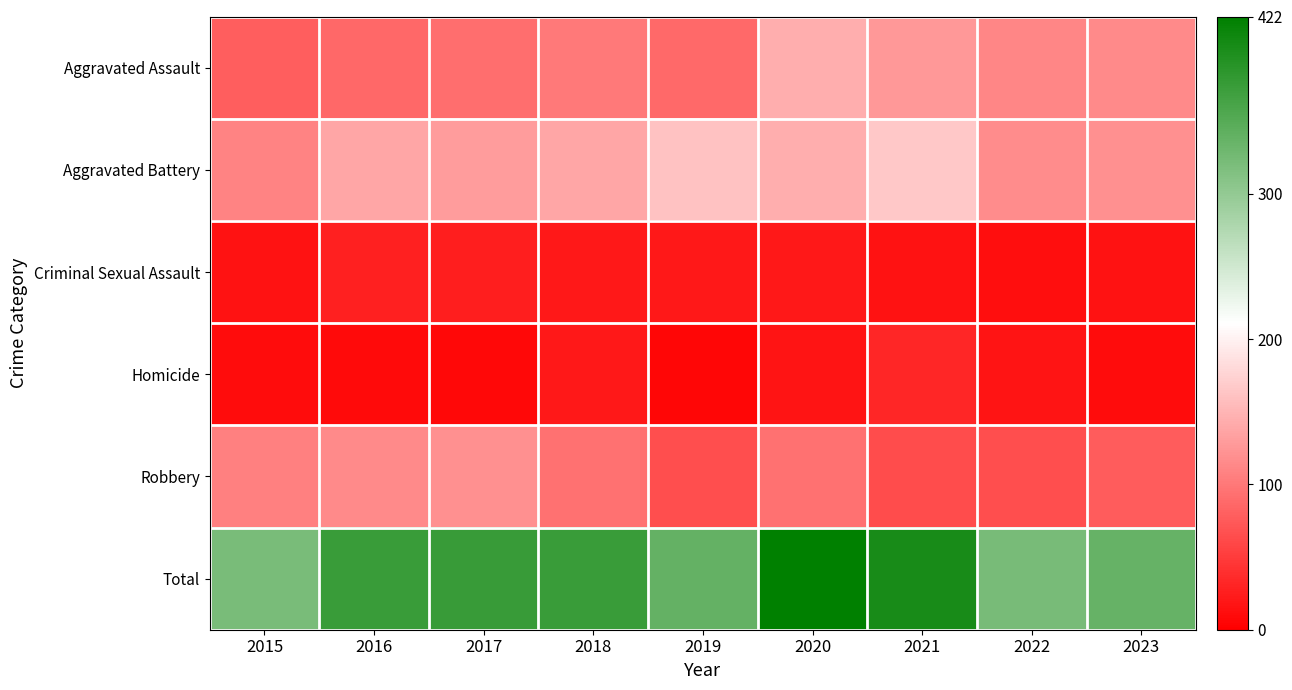

Reading left to right, list all the values displayed in this chart.

Aggravated Assault: 2015=78	2016=86	2017=92	2018=101	2019=88	2020=145	2021=126	2022=111	2023=115
Aggravated Battery: 2015=110	2016=138	2017=130	2018=138	2019=160	2020=144	2021=165	2022=117	2023=120
Criminal Sexual Assault: 2015=16	2016=27	2017=26	2018=21	2019=20	2020=21	2021=16	2022=12	2023=16
Homicide: 2015=10	2016=9	2017=7	2018=20	2019=5	2020=17	2021=32	2022=18	2023=10
Robbery: 2015=106	2016=114	2017=120	2018=94	2019=65	2020=95	2021=63	2022=65	2023=76
Total: 2015=320	2016=374	2017=375	2018=374	2019=338	2020=422	2021=402	2022=323	2023=337